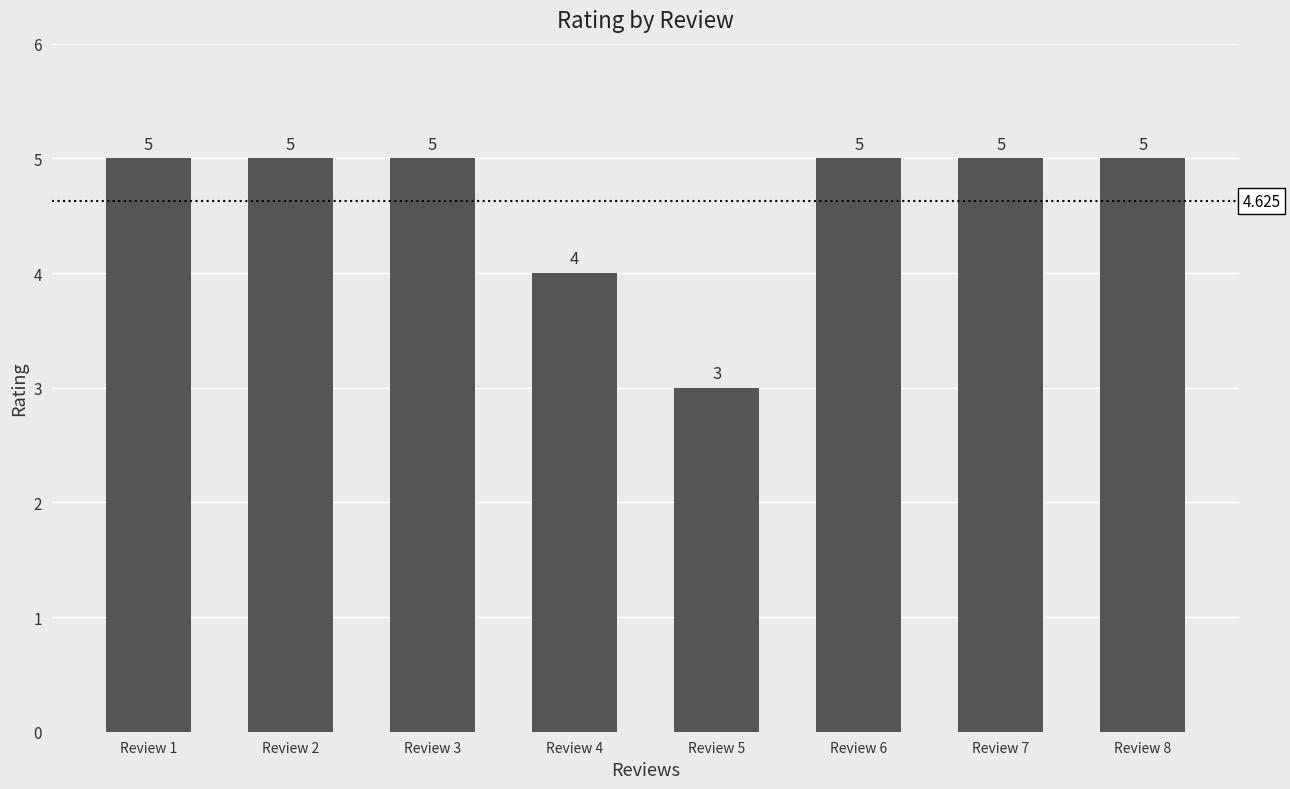

Which label corresponds to the largest value in the chart?

Review 1